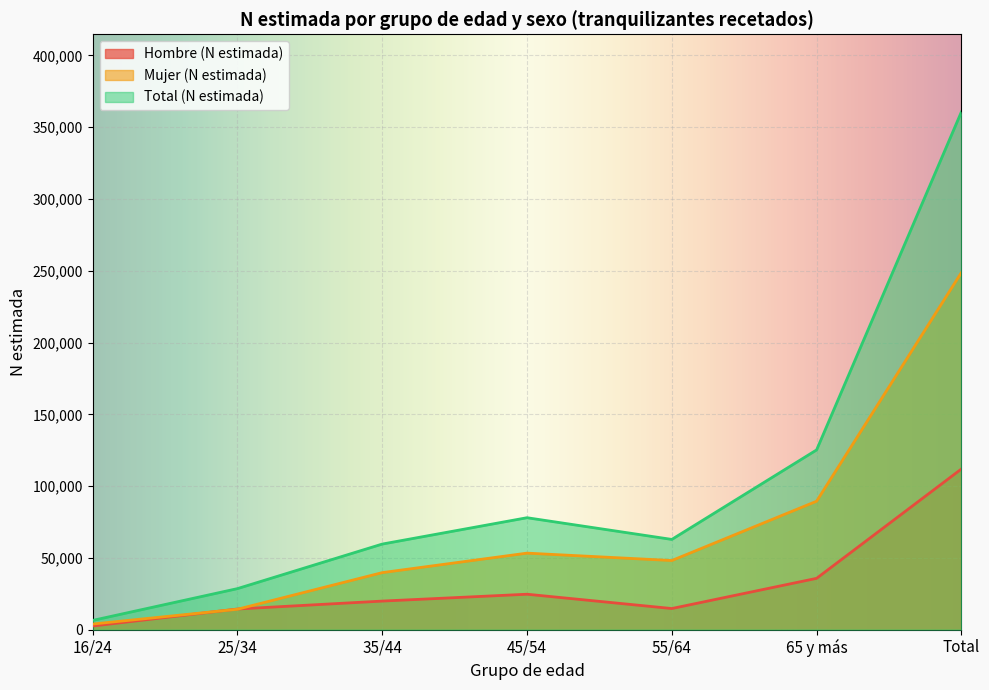

Rank the series at 65 y más from lowest to highest value.

Hombre (N estimada), Mujer (N estimada), Total (N estimada)